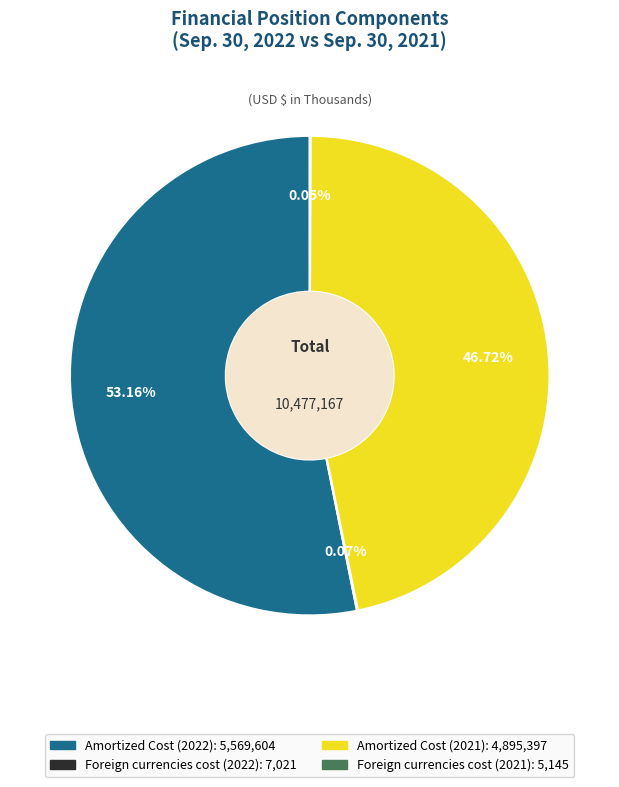

What is the largest slice in the pie chart?

Amortized Cost (2022)